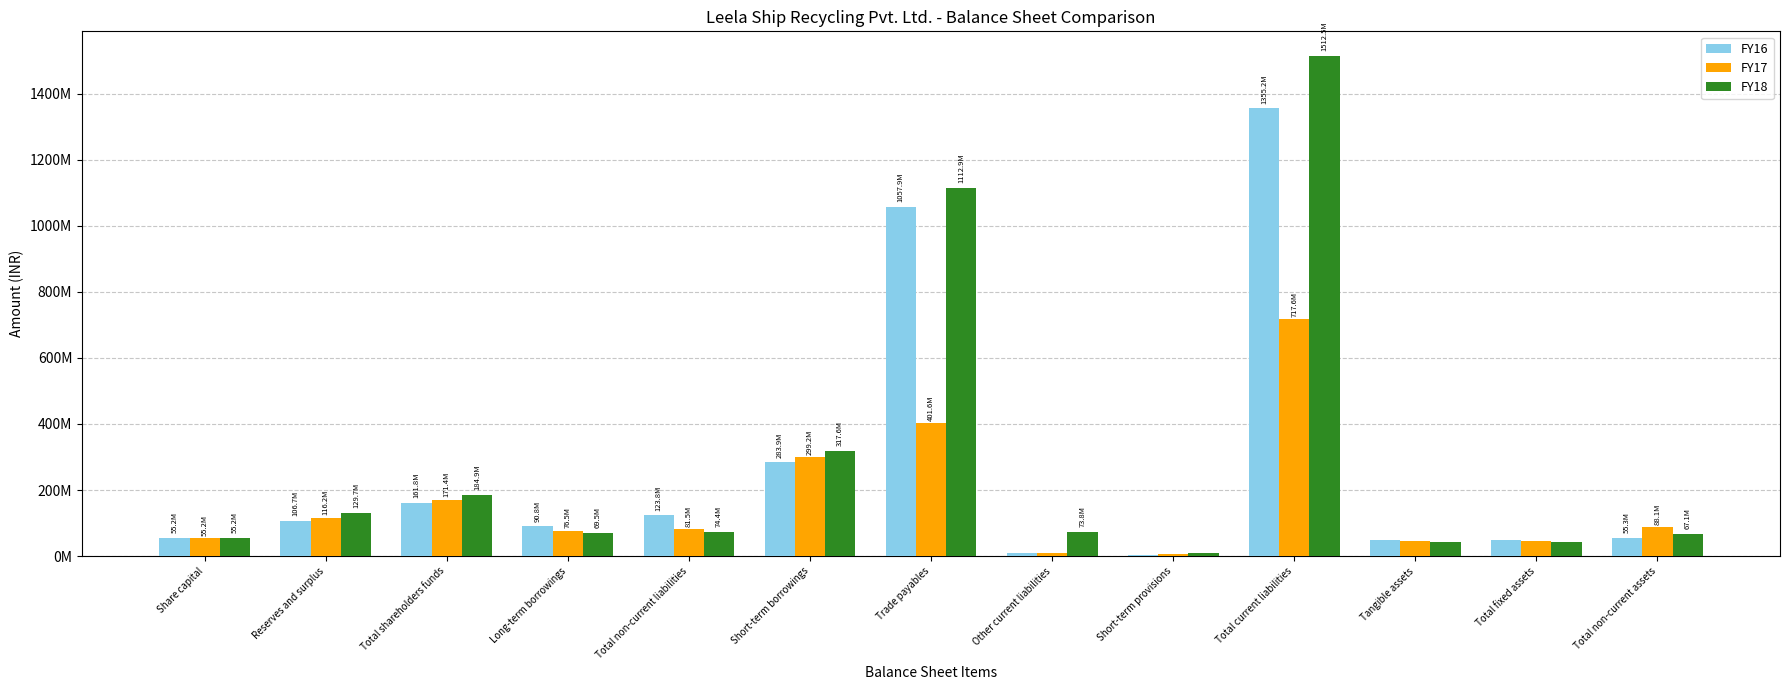

Between Short-term provisions and Total non-current assets, which series saw the biggest shift?

FY17